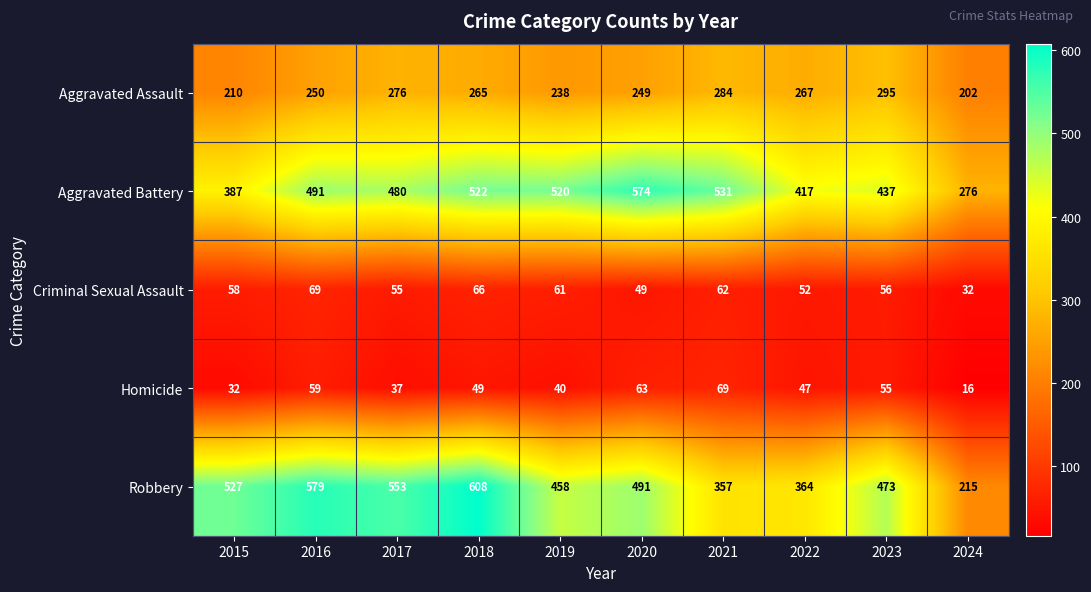

The value of Robbery at 2018 is 608. True or false?

True